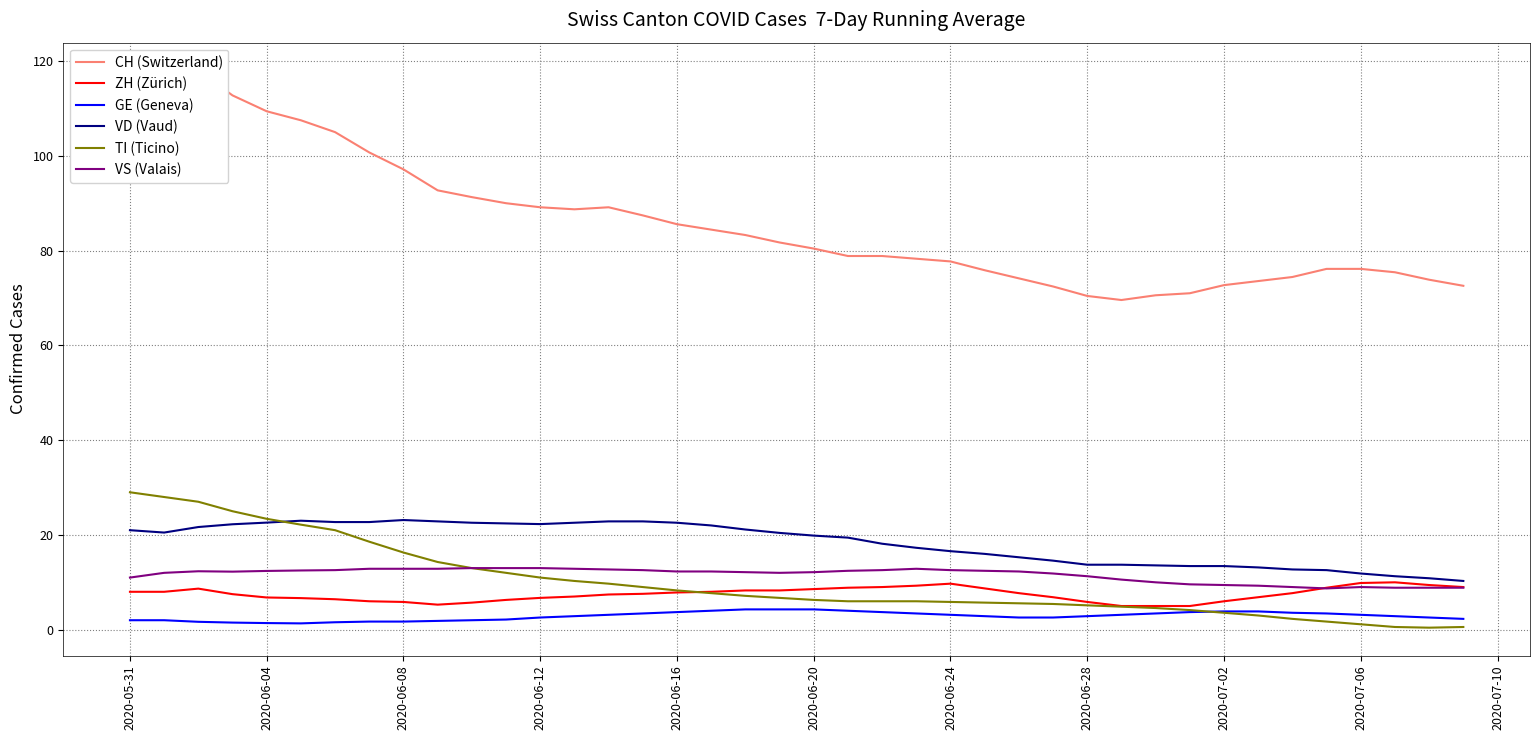

What is the difference between the maximum and second lowest values in the VD (Vaud) series?

12.3